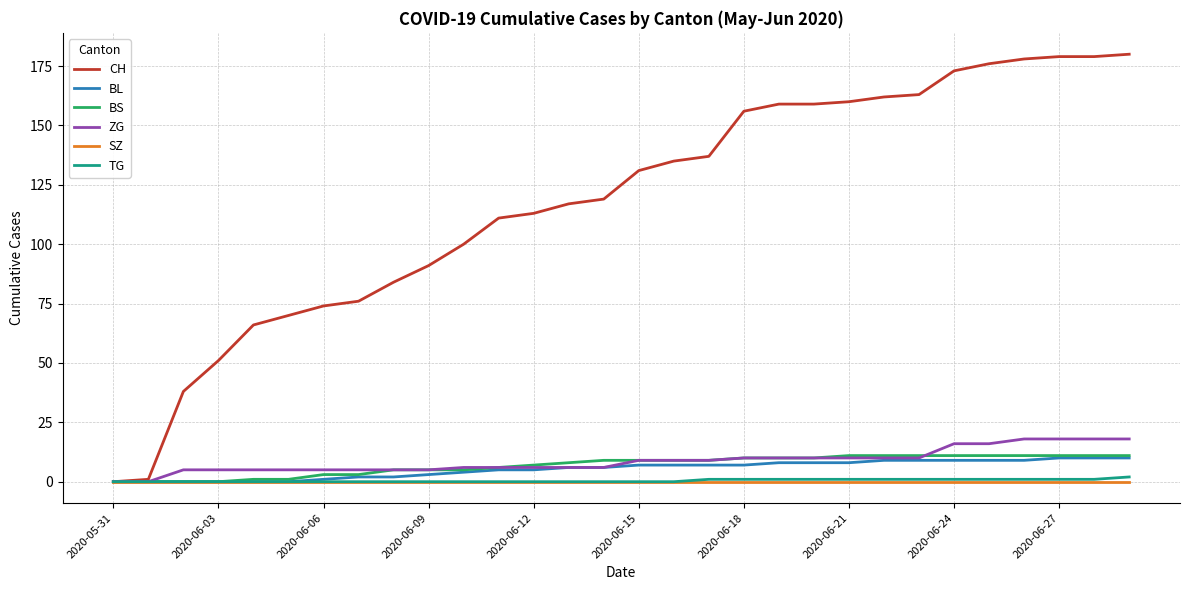

Which series has the widest spread of values?

CH